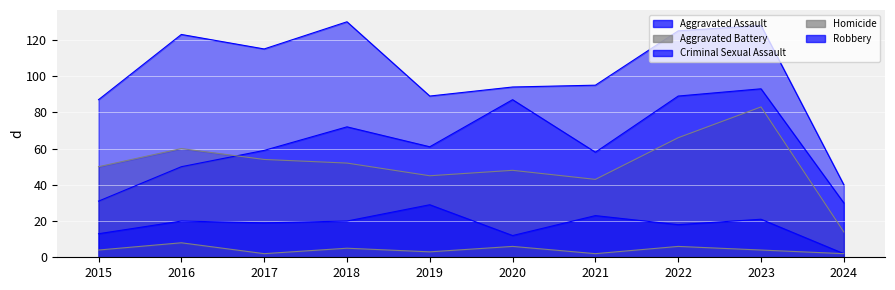

Does the chart display data point markers on the line(s)?

No